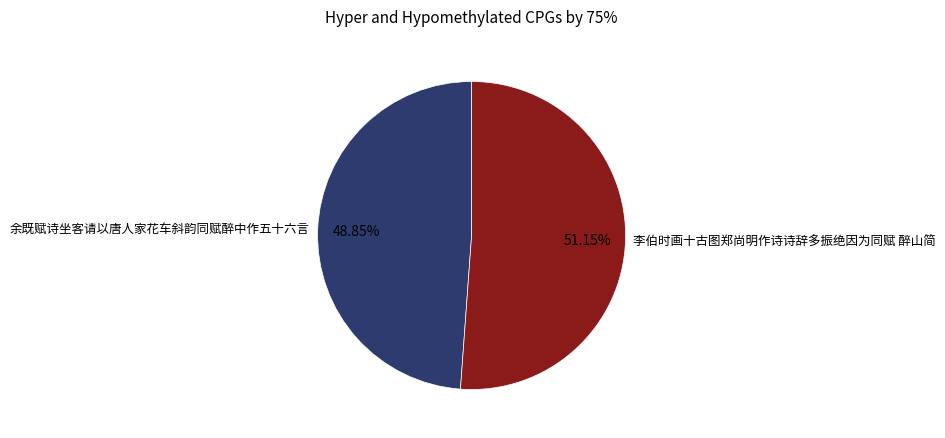

What percentage is the 余既赋诗坐客请以唐人家花车斜韵同赋醉中作五十六言 slice, to the nearest percent?

49%